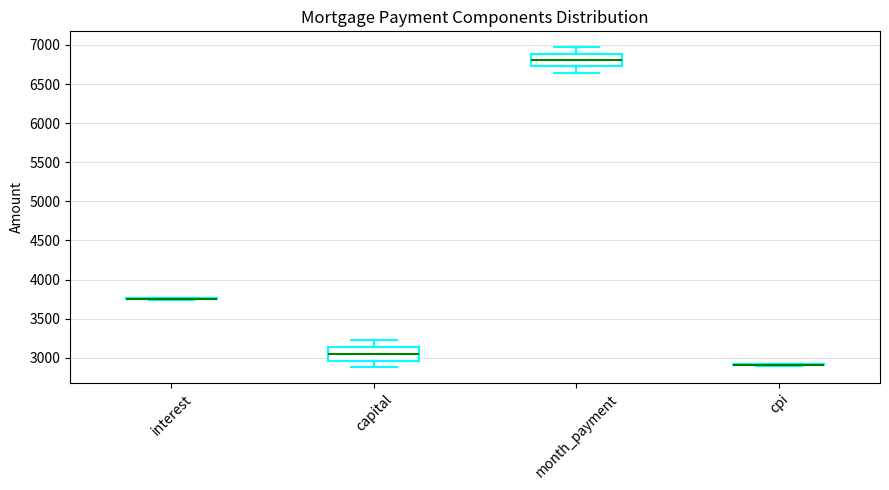

Reading left to right, transcribe this box plot: for each box, give where its median line is, the range the box spans, and where its two whiskers end, as read against the y-axis. The values are not printed on the chart, so give them approximately, as read against the axis.

interest: box collapsed to a line at 3750, whiskers 3750 to 3750
capital: median 3050, box 2950 to 3150, whiskers 2900 to 3250
month_payment: median 6800, box 6750 to 6900, whiskers 6650 to 6950
cpi: box collapsed to a line at 2900, whiskers 2900 to 2900